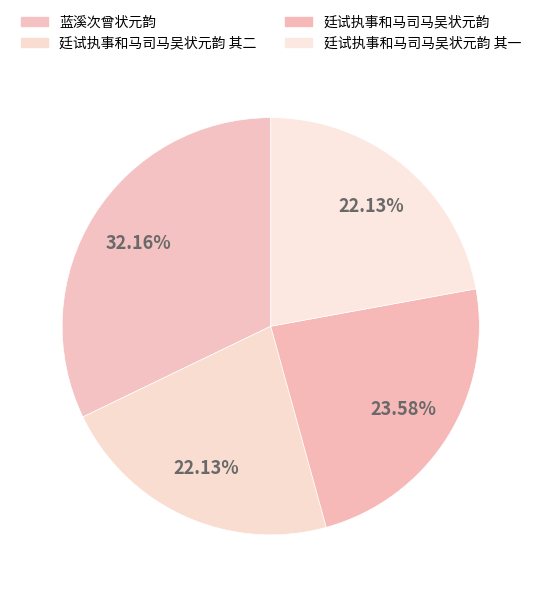

How many segments does this pie chart have?

4